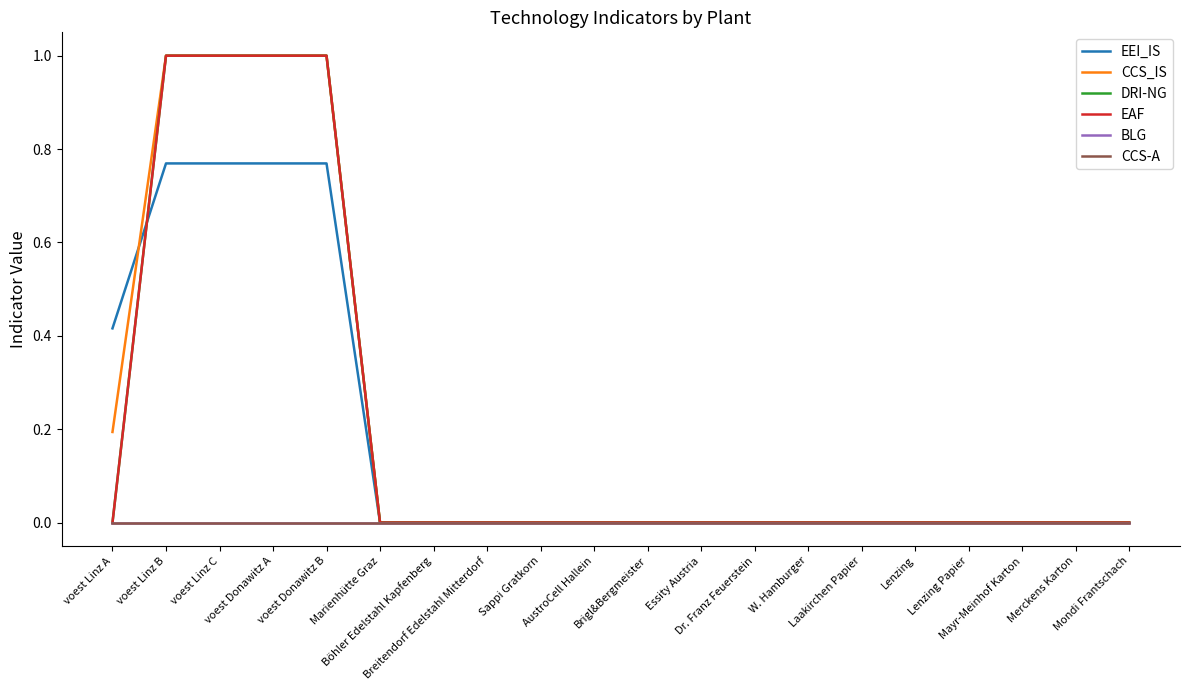

What is the spread (max minus min) of values at voest Linz A?

0.4